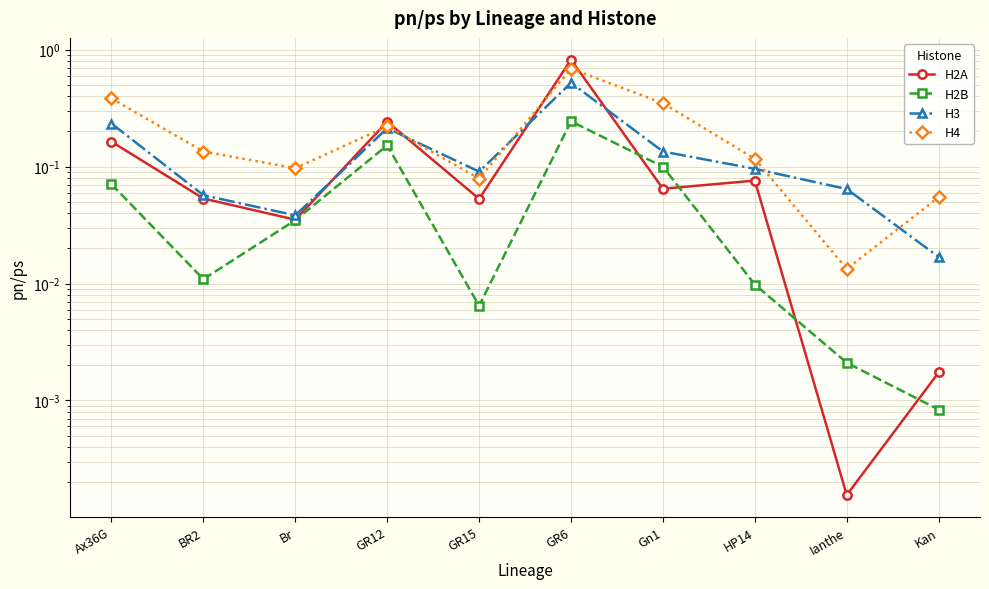

Which has a higher value, GR12 or BR2?

GR12